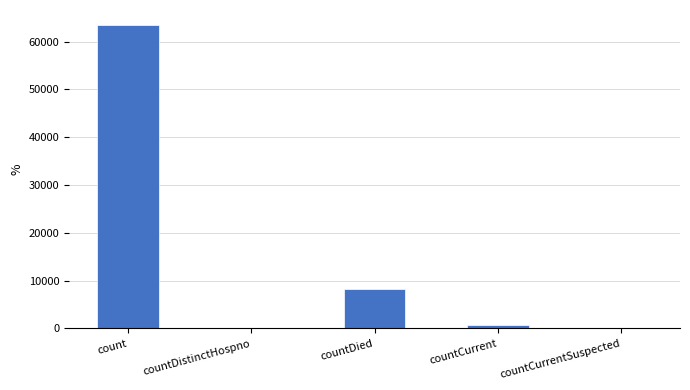

The value at countDistinctHospno is 0. True or false?

True